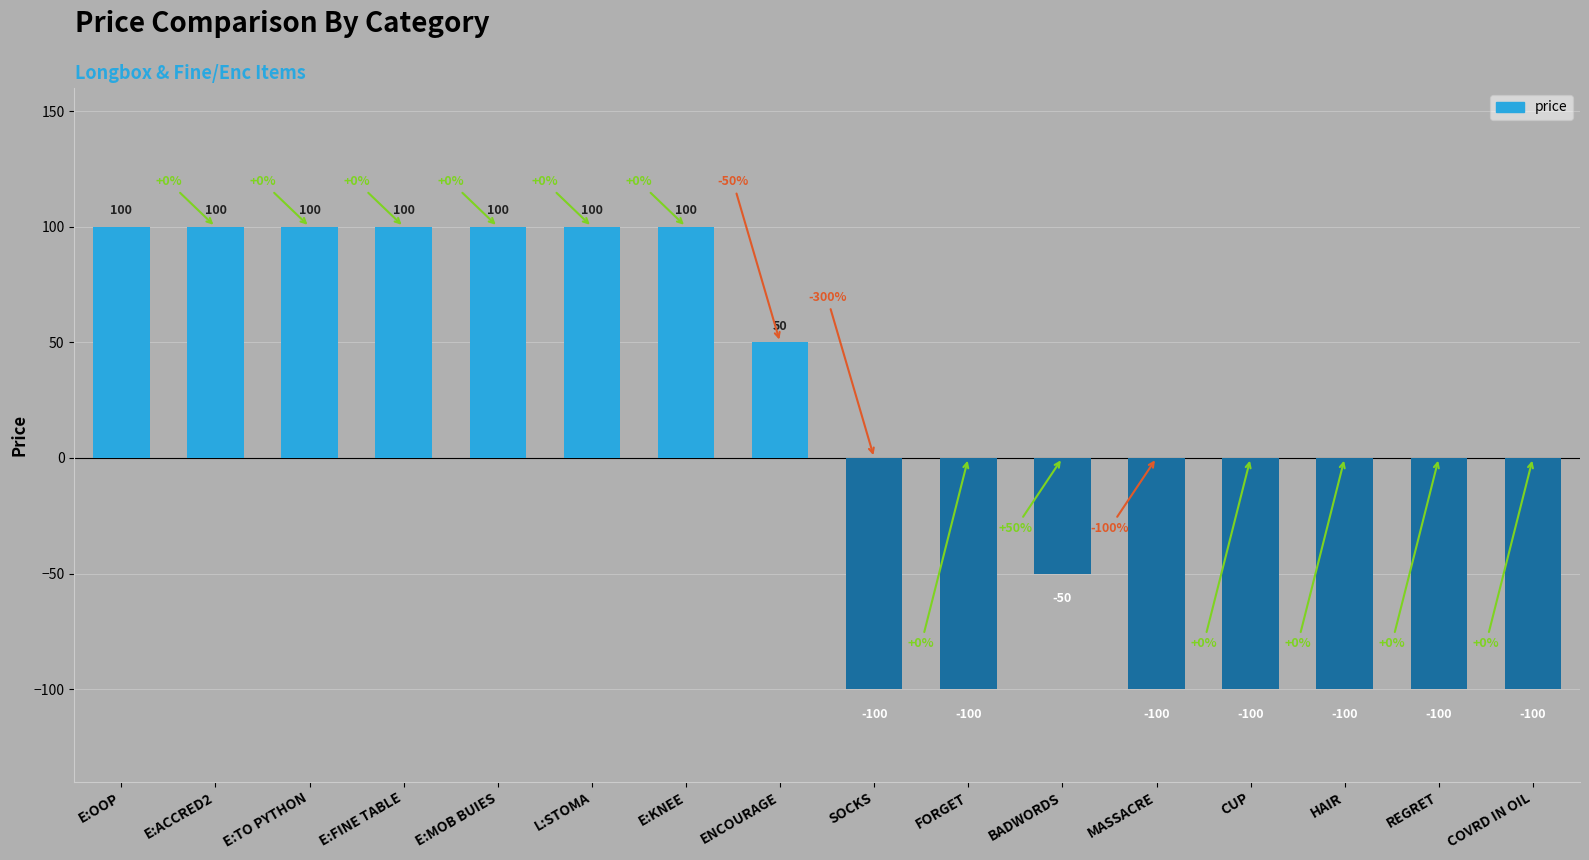

What is the change in value from E:ACCRED2 to CUP?

-200